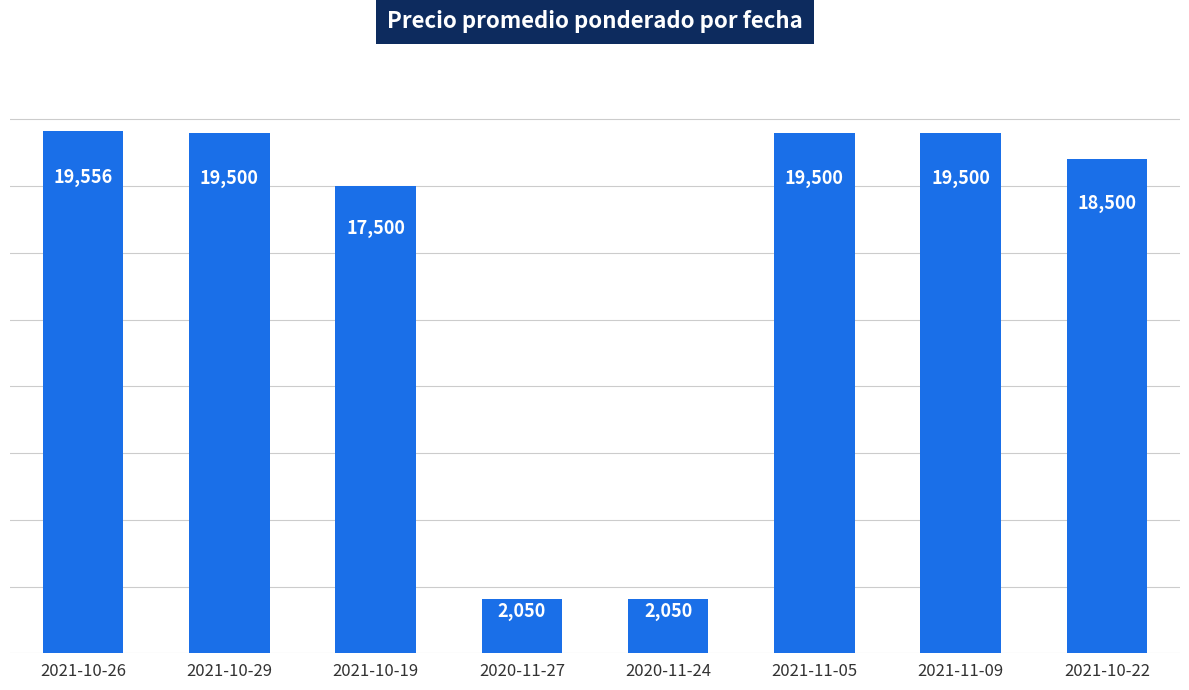

What is the approximate value at 2021-10-19, to the nearest 100?

17500